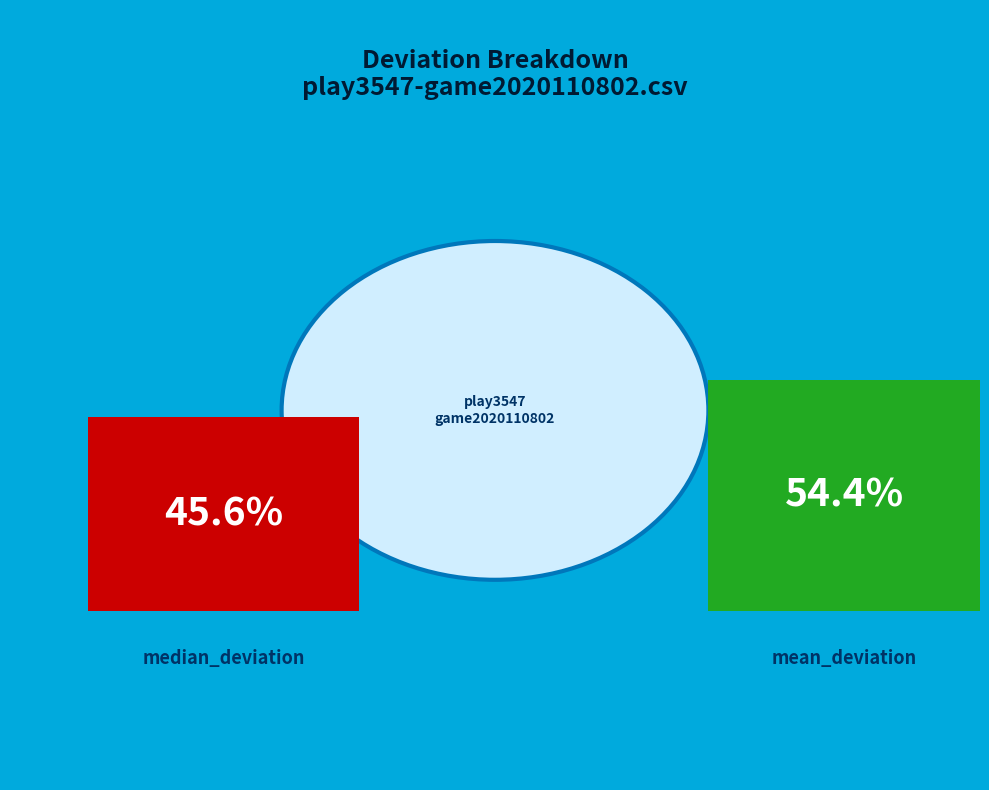

To the nearest percent, what is the combined percentage of mean_deviation and median_deviation?

100%